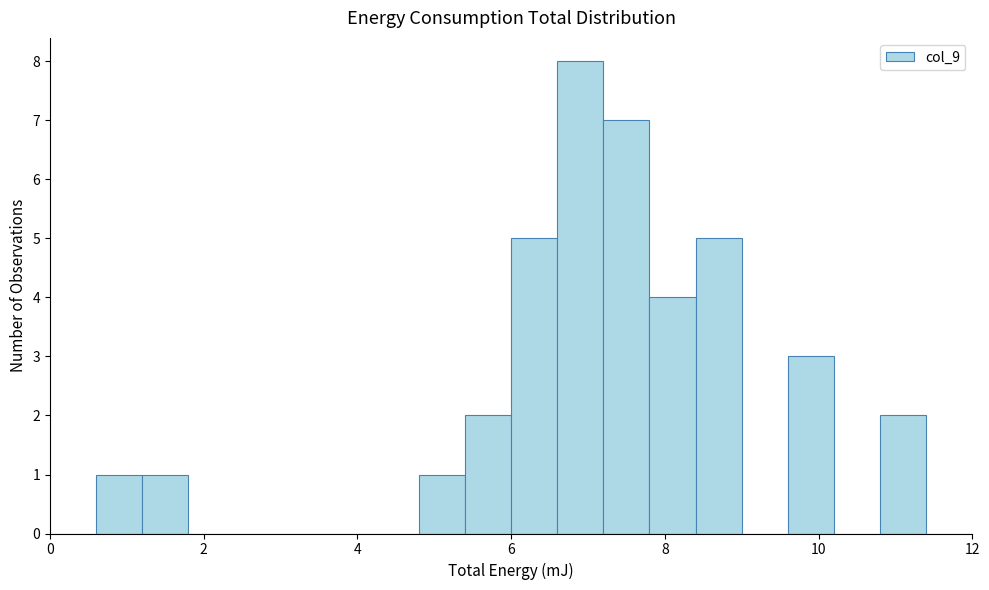

Around what value on the x-axis is the tallest bar? Give the approximate position of its centre, as read against the axis.

7.0